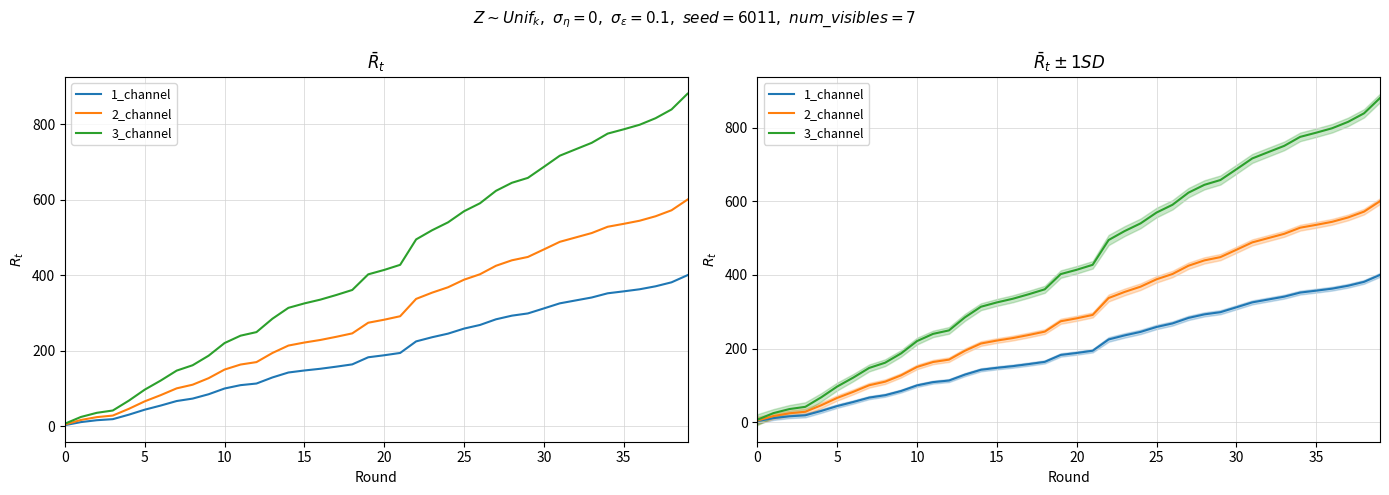

Which series has the widest spread of values?

3_channel